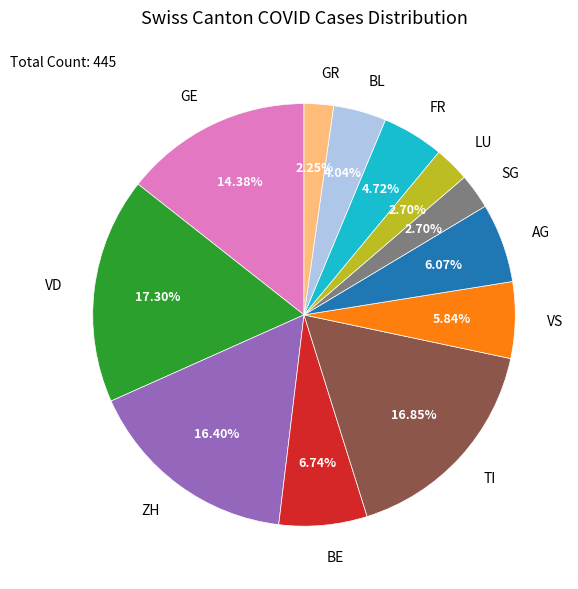

Approximately how many times larger is the value at GR compared to FR?

0.5